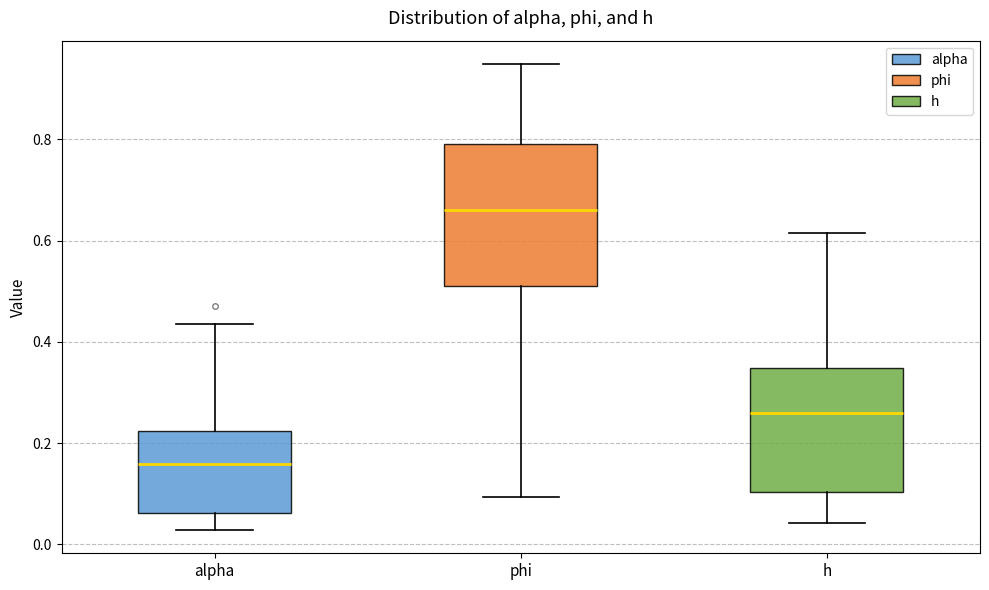

Which box's median line is the highest?

phi